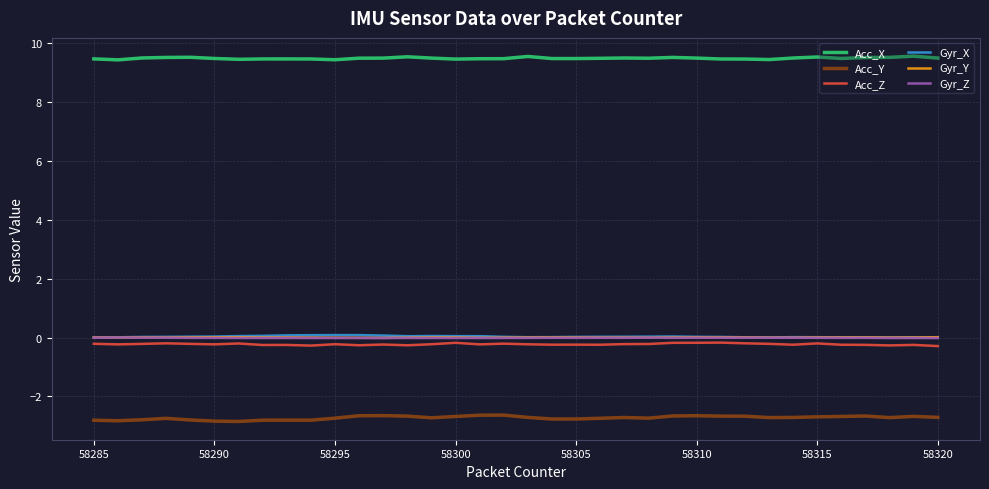

What is the greatest value displayed?

9.6